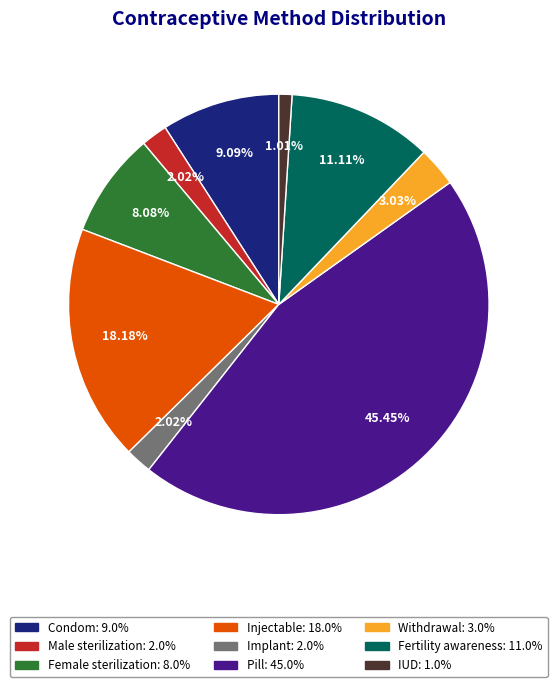

Which slice is the largest?

Pill